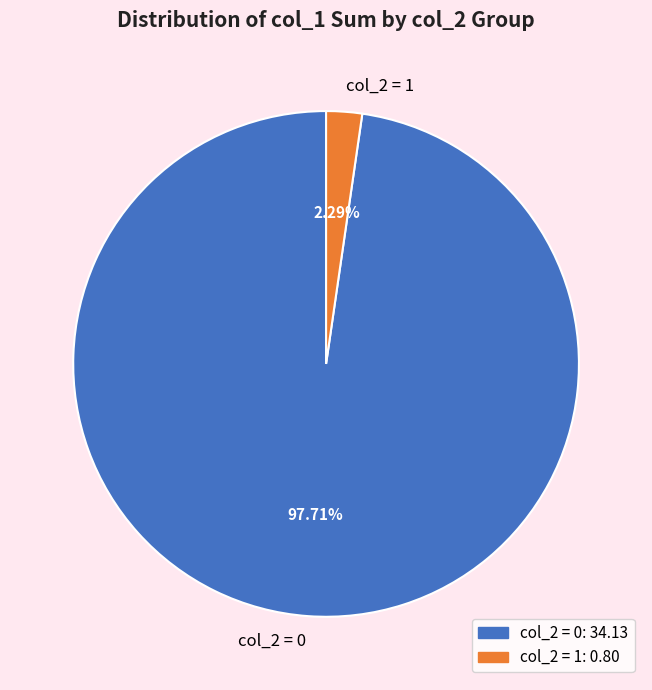

Which slice is the largest?

col_2 = 0